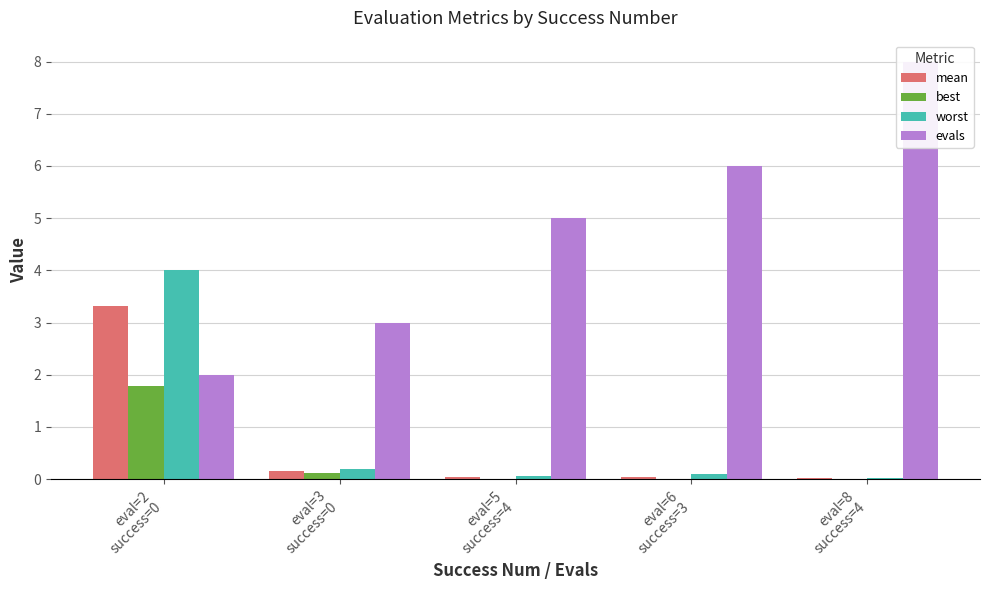

The value of evals at eval=8
success=4 is 8.0. True or false?

True